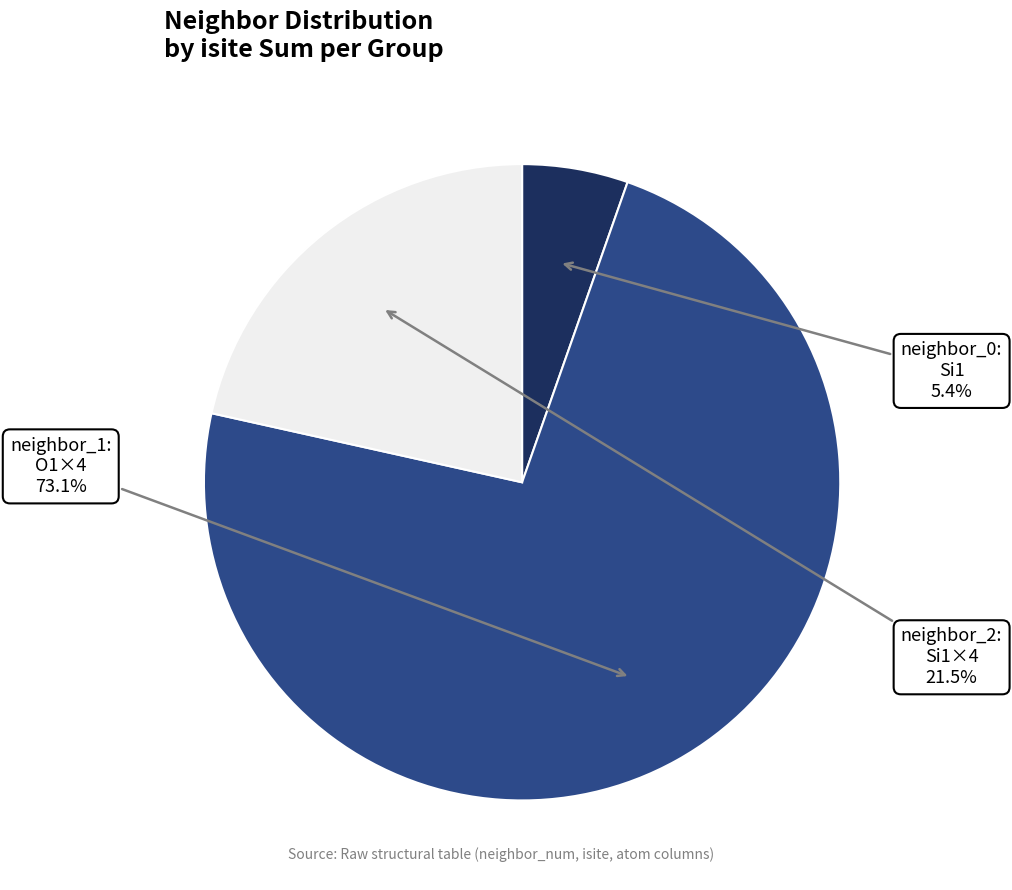

How many segments does this pie chart have?

3